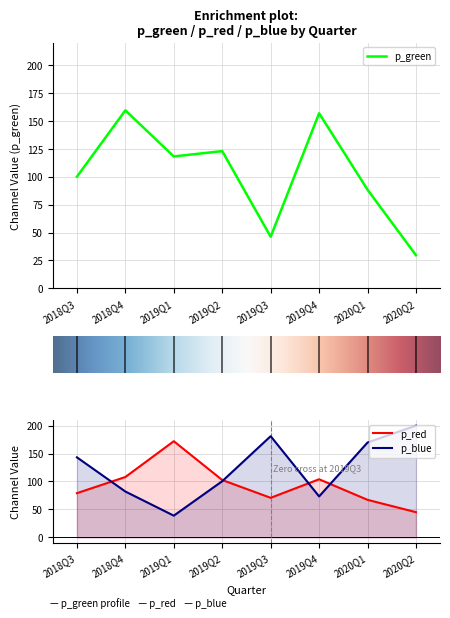

What is the approximate value of p_green at 2019Q2?

122.8